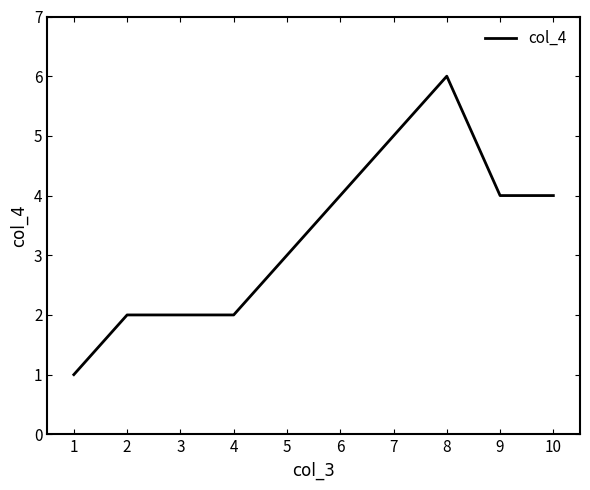

What is the average value?

3